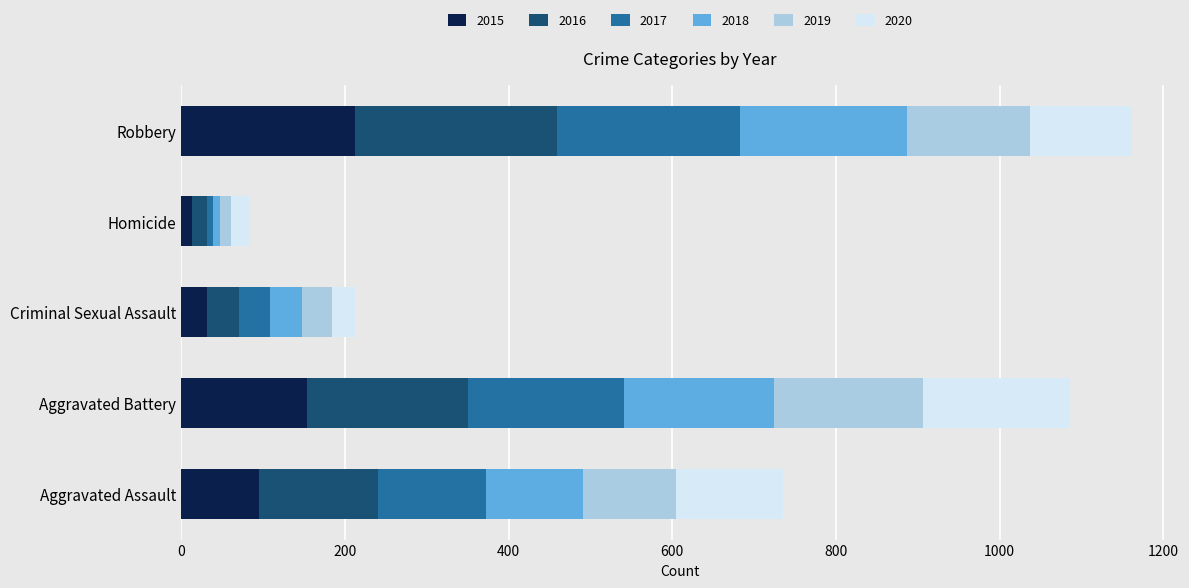

What is the total value across all series at Robbery?

1161